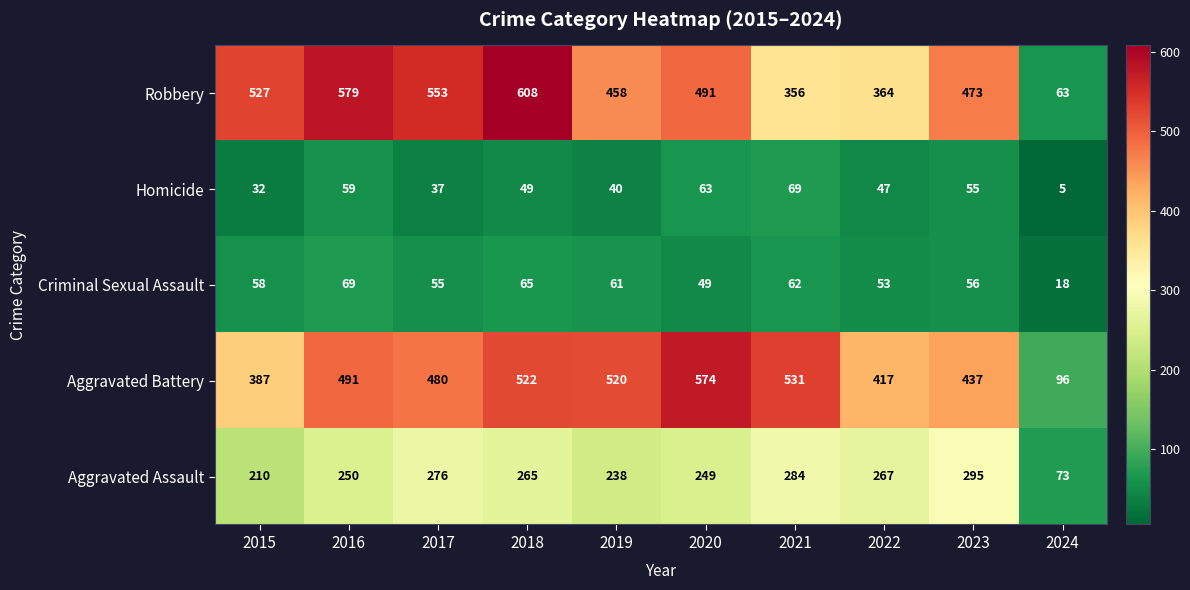

What is the difference between the highest and lowest values at 2023?

418